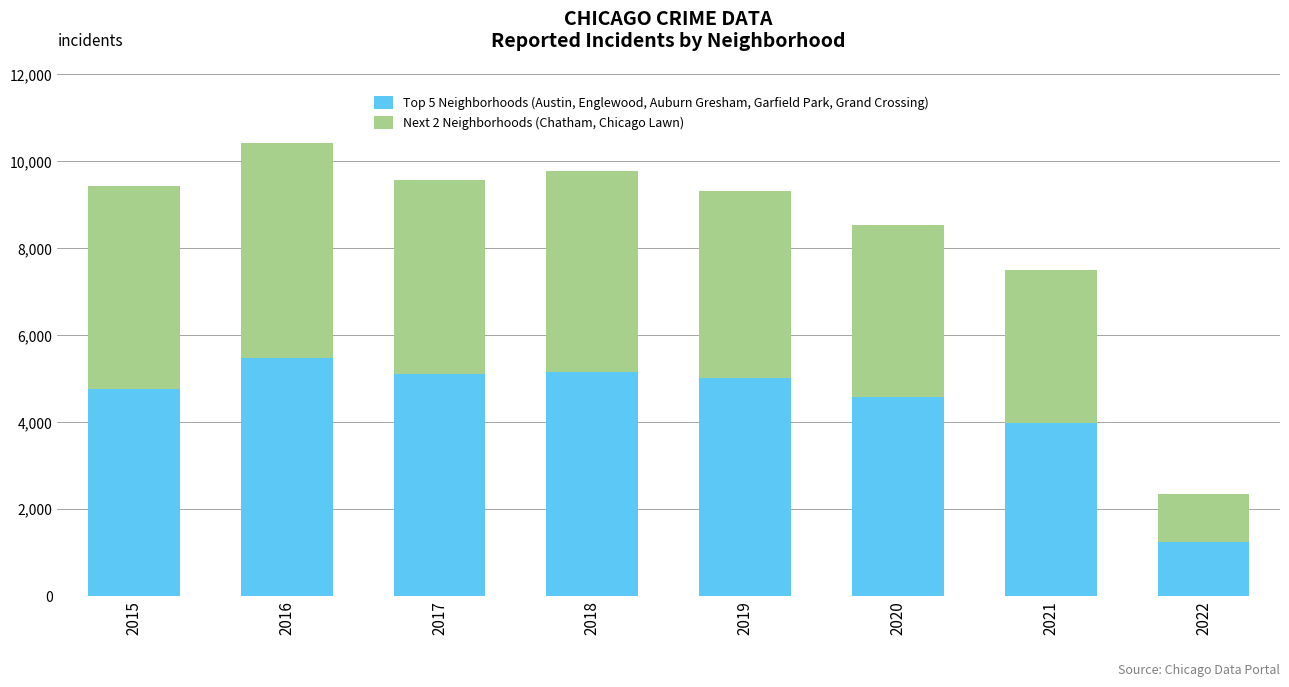

What is the total value across all series at 2020?

8530